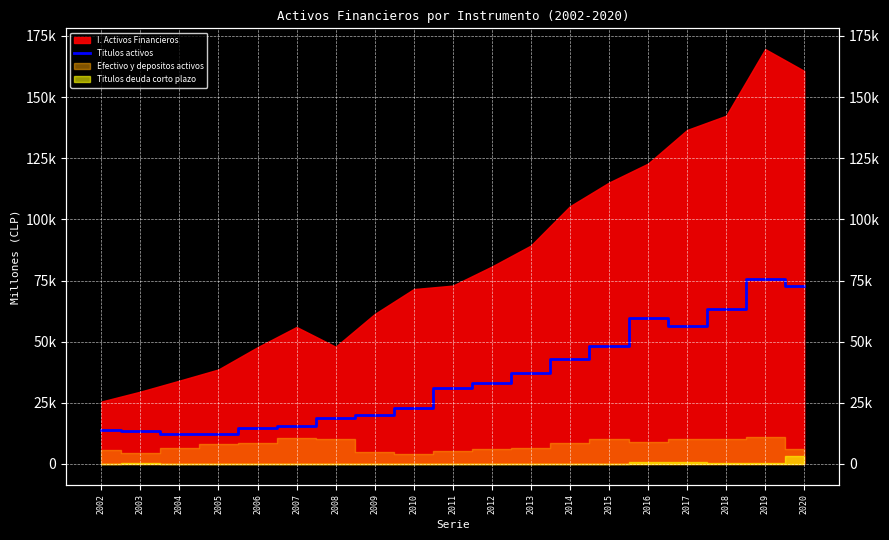

True or false: the data shows 112546 at 2020.

False